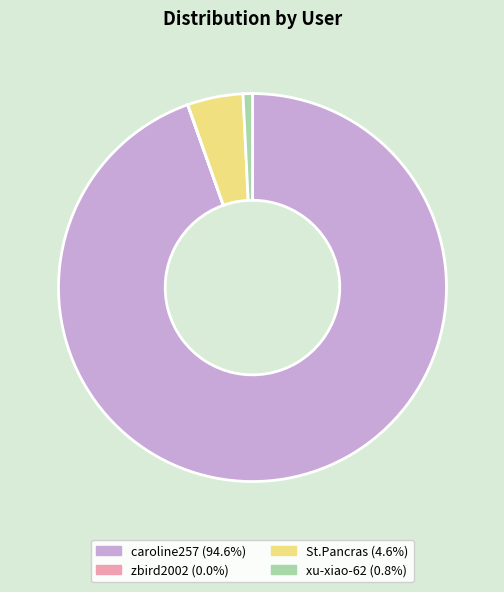

True or false: caroline257 accounts for 87% of the total.

False